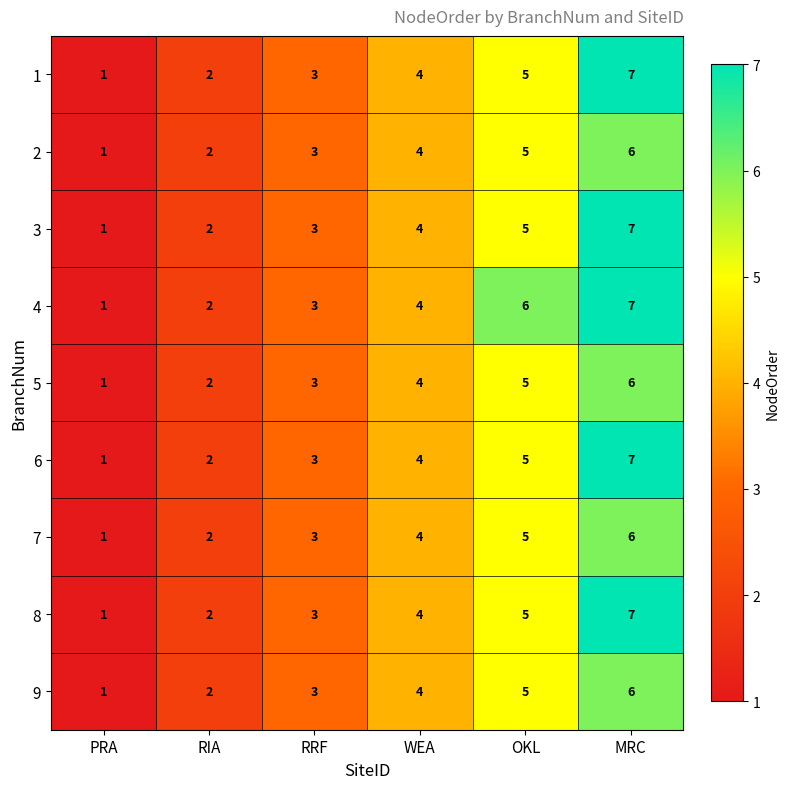

What is the maximum value shown in the chart?

7